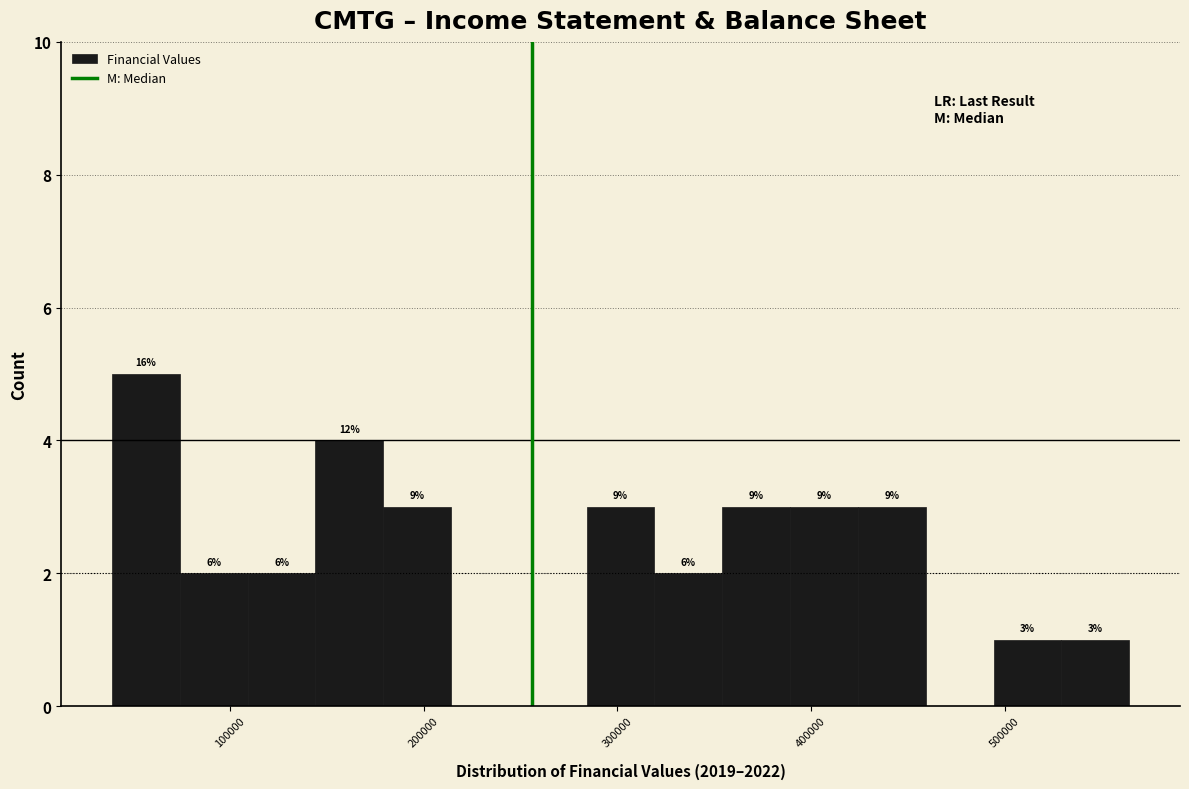

Around what value on the x-axis is the tallest bar? Give the approximate position of its centre, as read against the axis.

60000